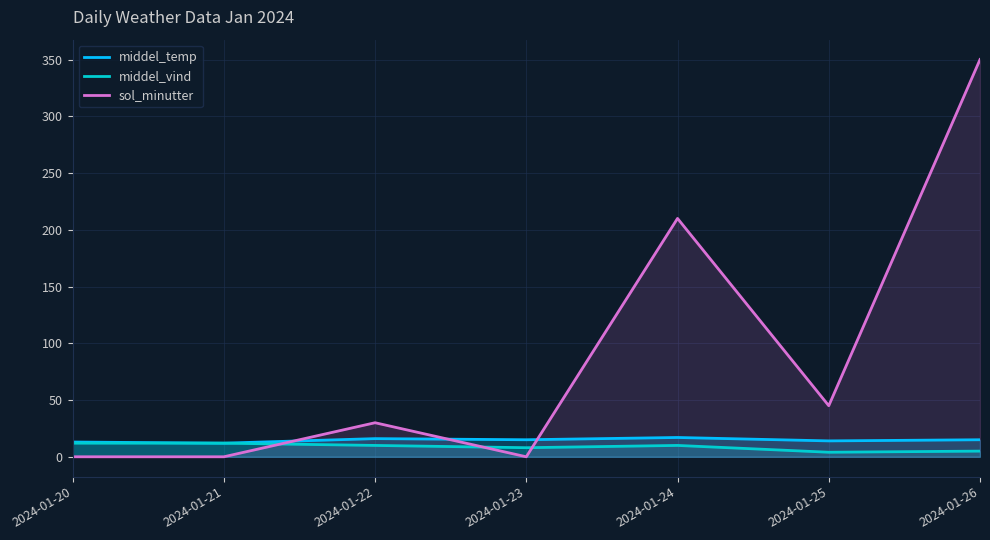

Where is the first local minimum for middel_temp?

2024-01-21